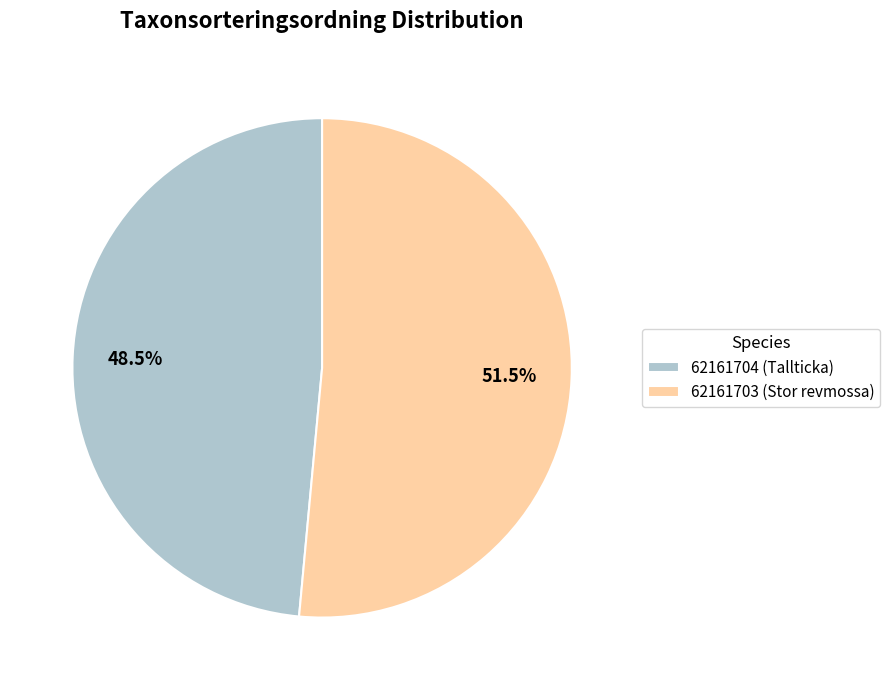

What percentage is NOT represented by 62161704 (Tallticka)?

51.5%